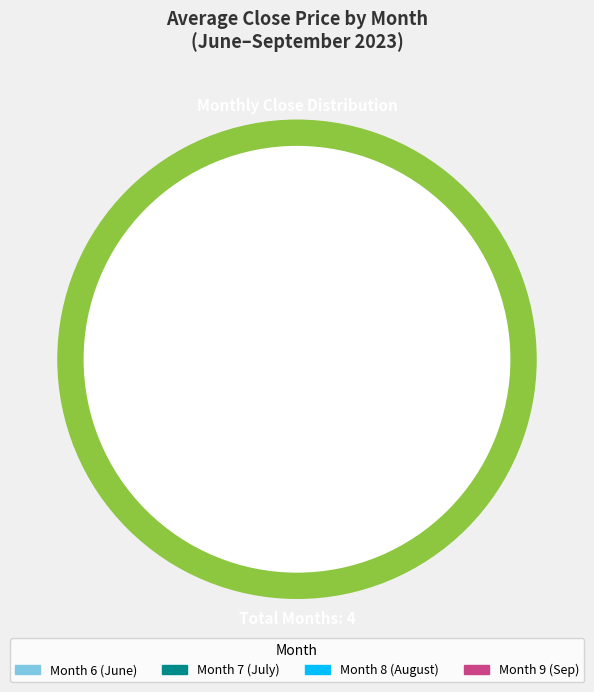

Does 5 represent more than half of the total?

No